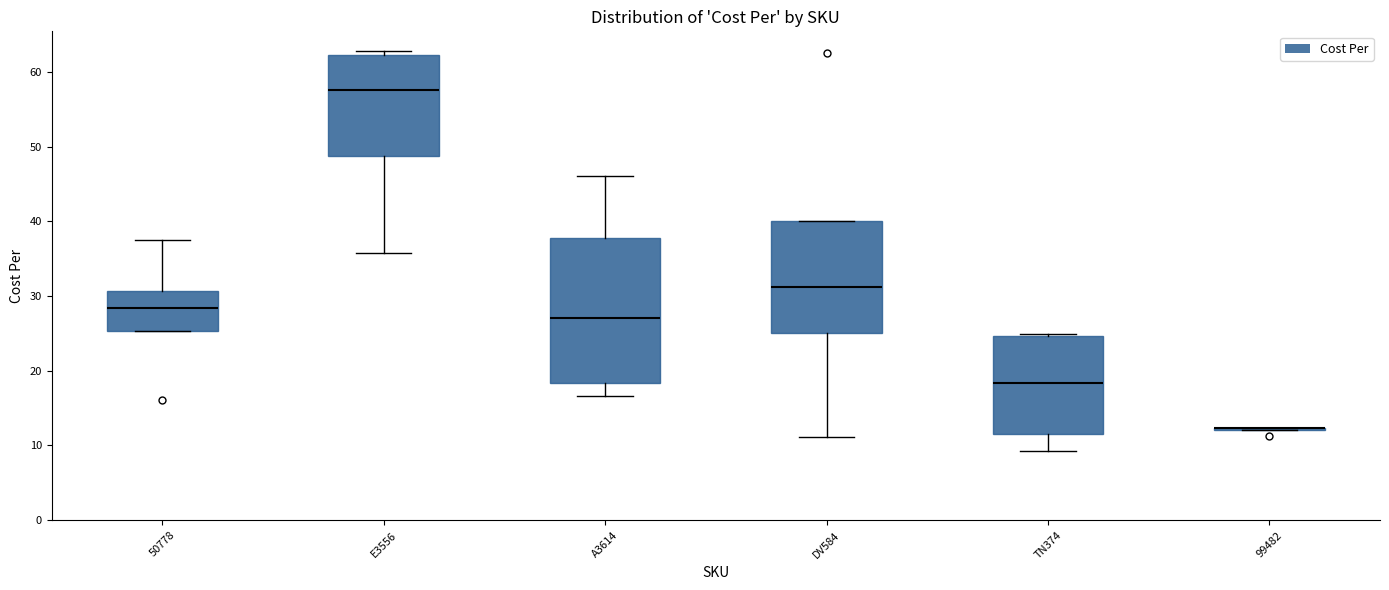

Reading left to right, read every box against the y-axis: the position of its median line, the range the box covers, and the ends of its whiskers. The values are not printed on the chart, so give them approximately, as read against the axis.

50778: median 28, box 25 to 31, whiskers 25 to 38
E3556: median 58, box 49 to 62, whiskers 36 to 63
A3614: median 27, box 18 to 38, whiskers 17 to 46
DV584: median 31, box 25 to 40, whiskers 11 to 40
TN374: median 18, box 12 to 25, whiskers 9 to 25 (just above the box's upper edge)
99482: box collapsed to a line at 12, whiskers 12 to 12